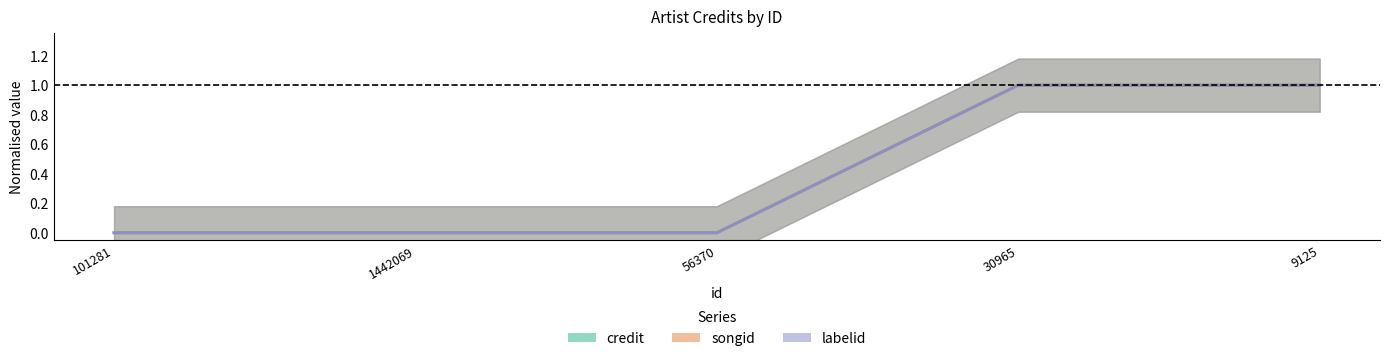

Count the number of data series in this chart.

3